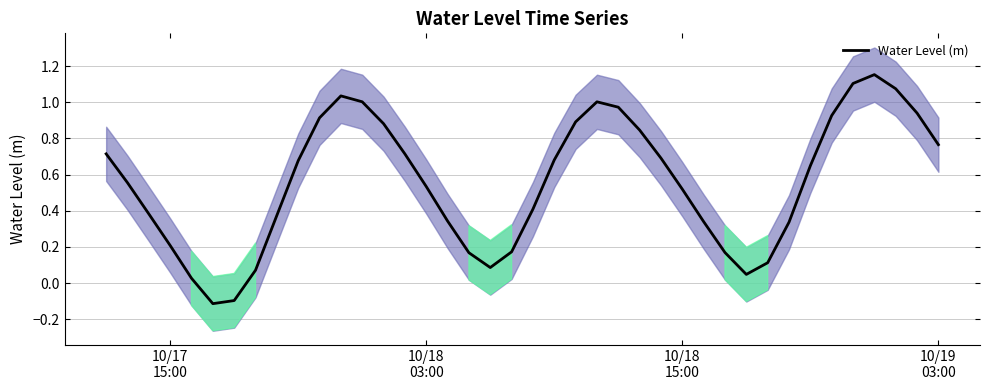

The chart shows a value of 0.6 at 8. True or false?

False